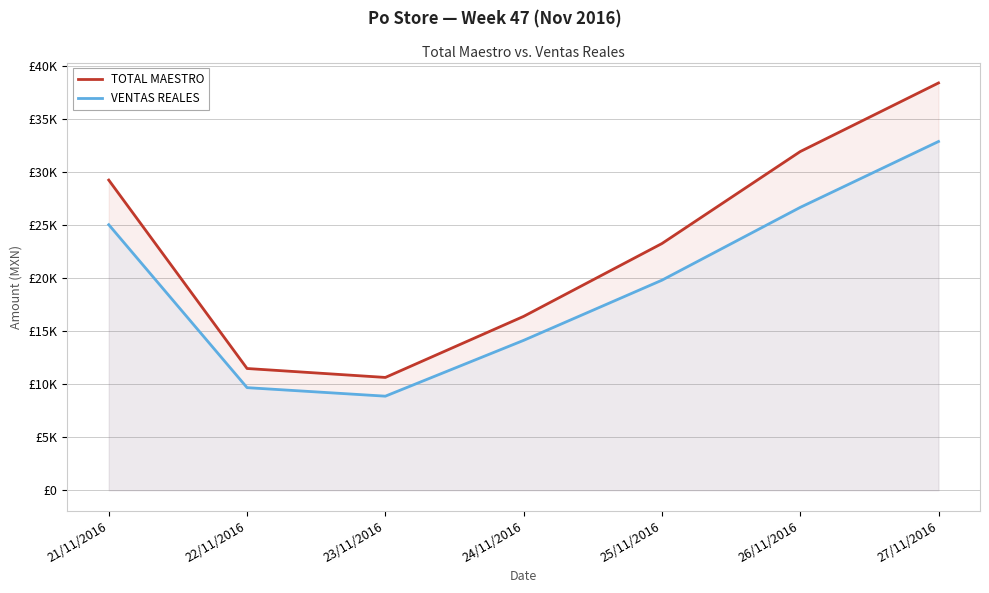

What position from the right is 22/11/2016?

6